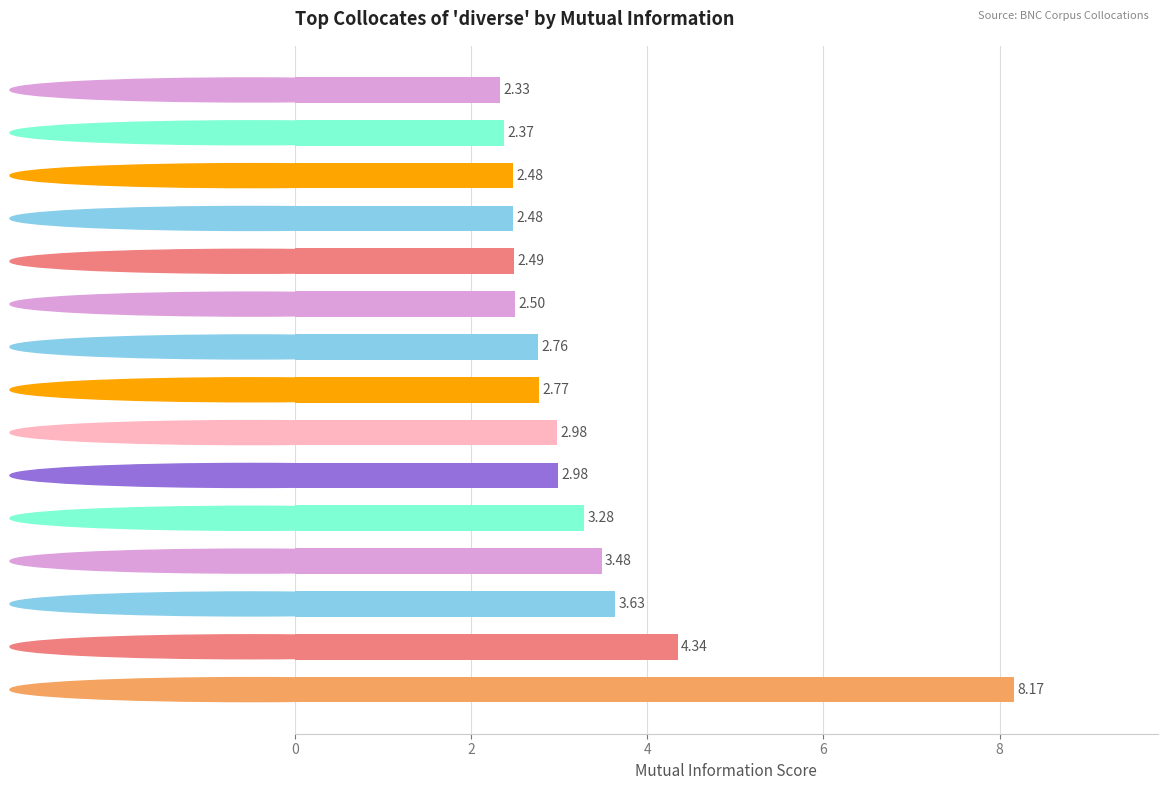

What is the sum of the values at practice and area?

4.8